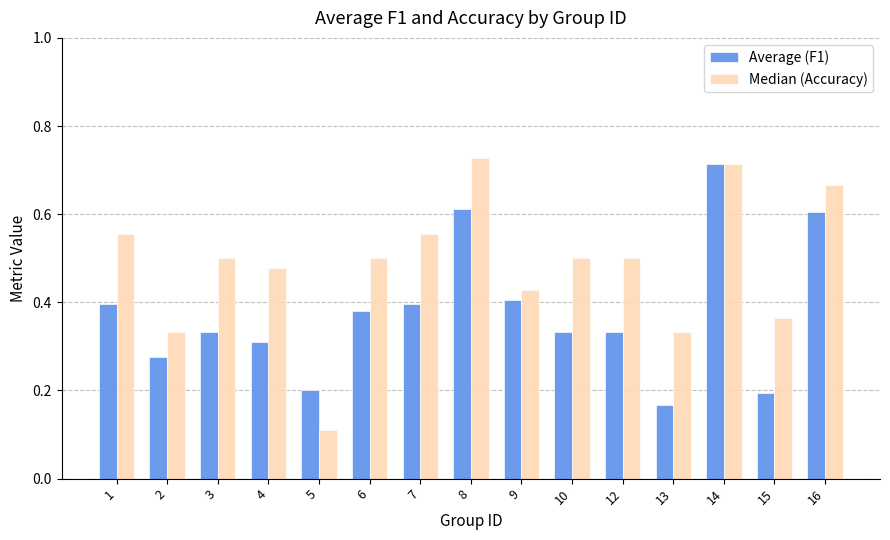

Which series has the largest total across all categories?

Median (Accuracy)